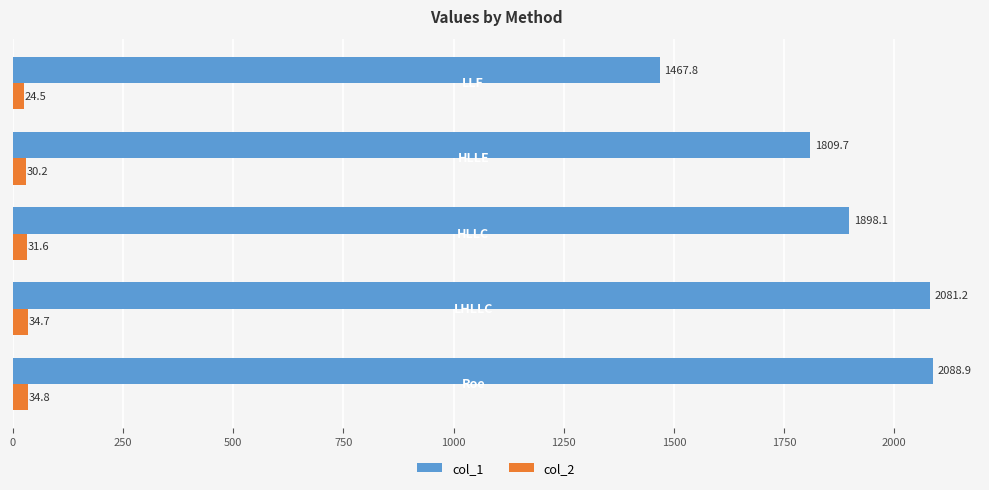

At how many categories does at least one series exceed 1078?

5